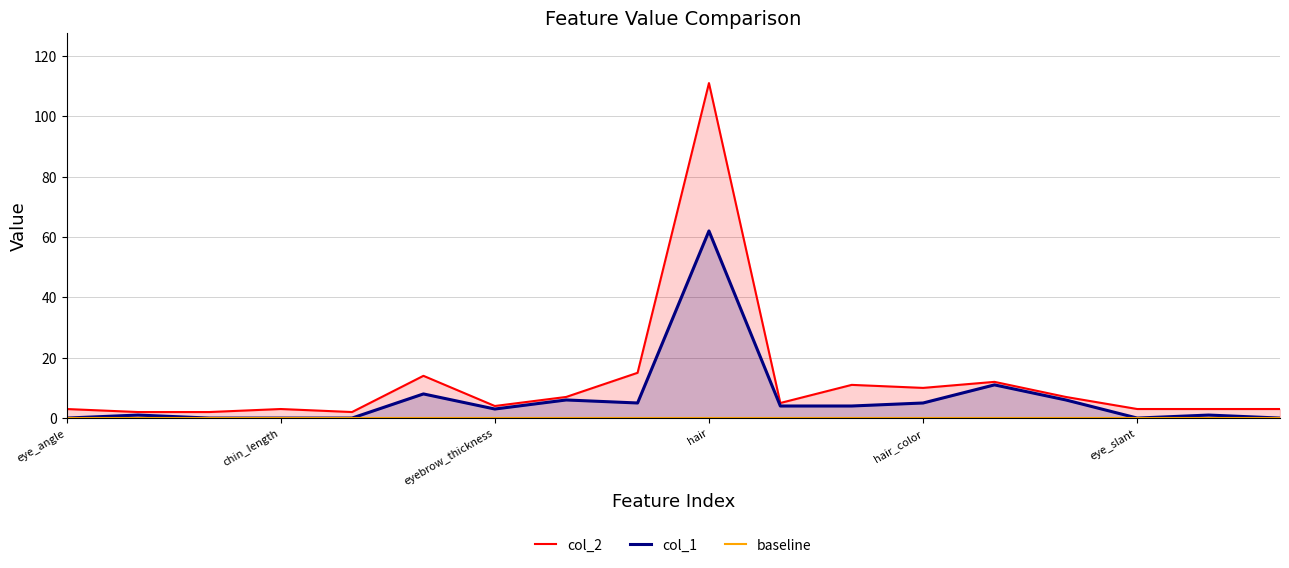

Is it true that col_2 equals 11 at face_color?

True